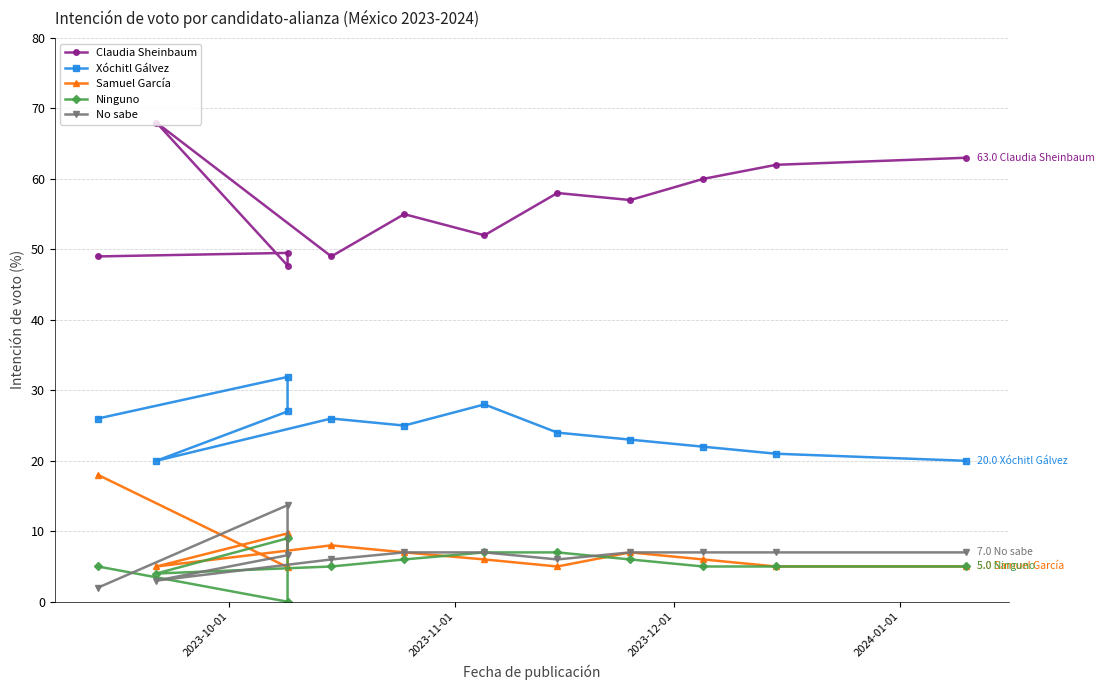

What is the sum of all Ninguno values?

64.0